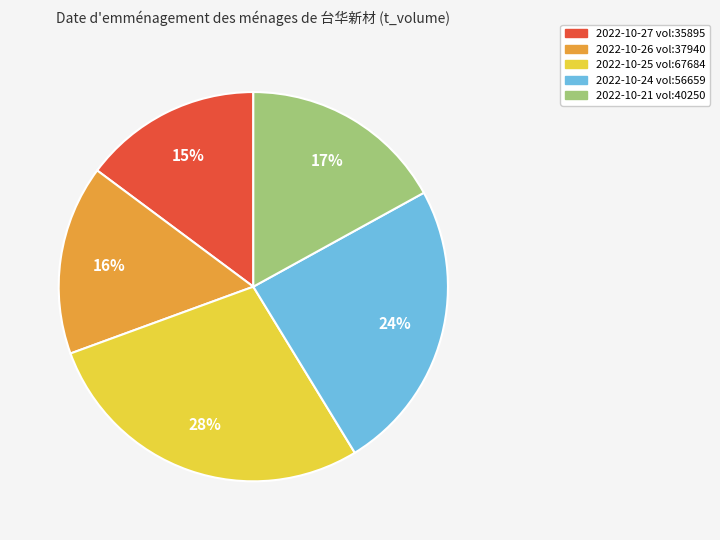

To the nearest percent, what is the difference between the largest and smallest slice percentages?

13%